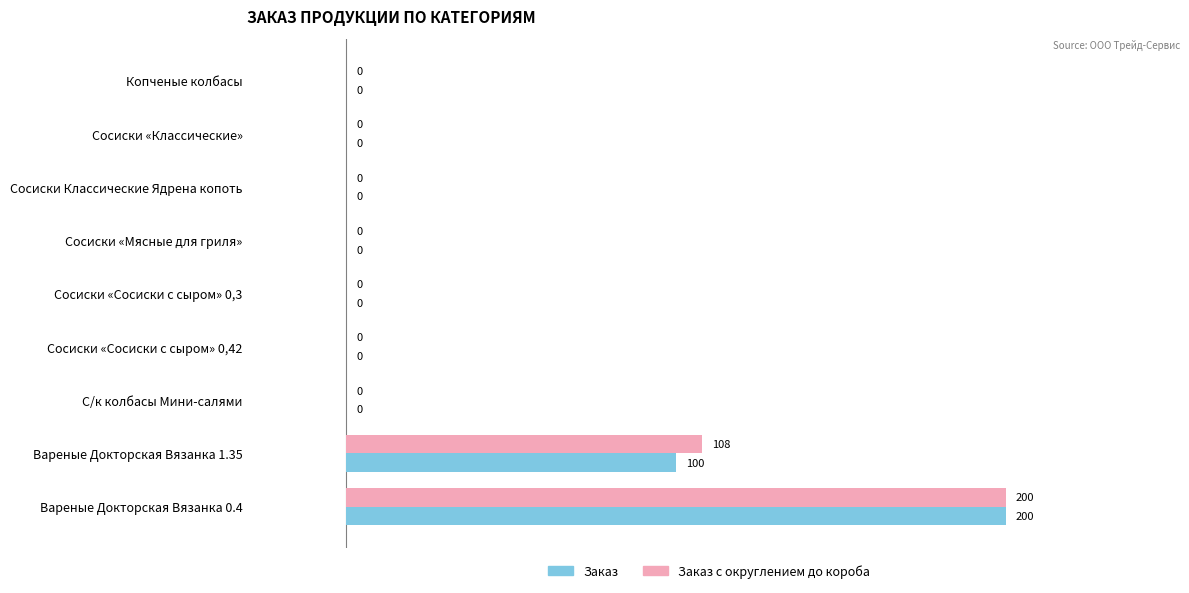

Between С/к колбасы Мини-салями and Вареные Докторская Вязанка 1.35, which series saw the biggest shift?

Заказ с округлением до короба